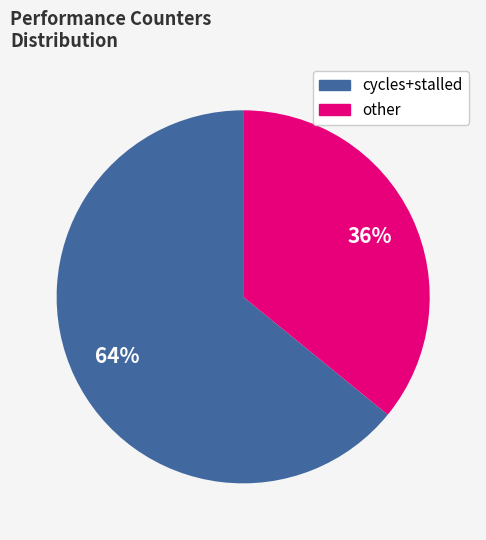

To the nearest percent, what is the difference between the largest and smallest slice percentages?

28%